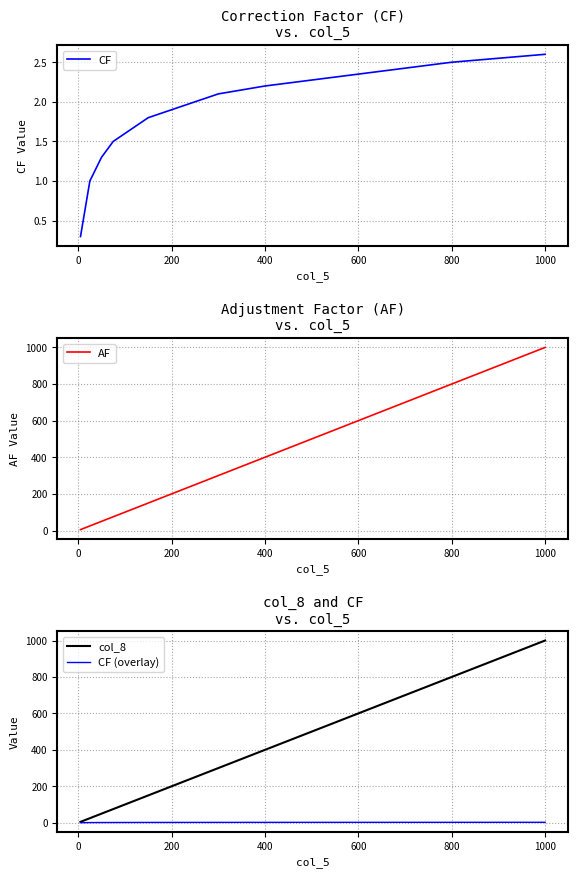

The value of col_8 at 800 is 529.7. True or false?

False